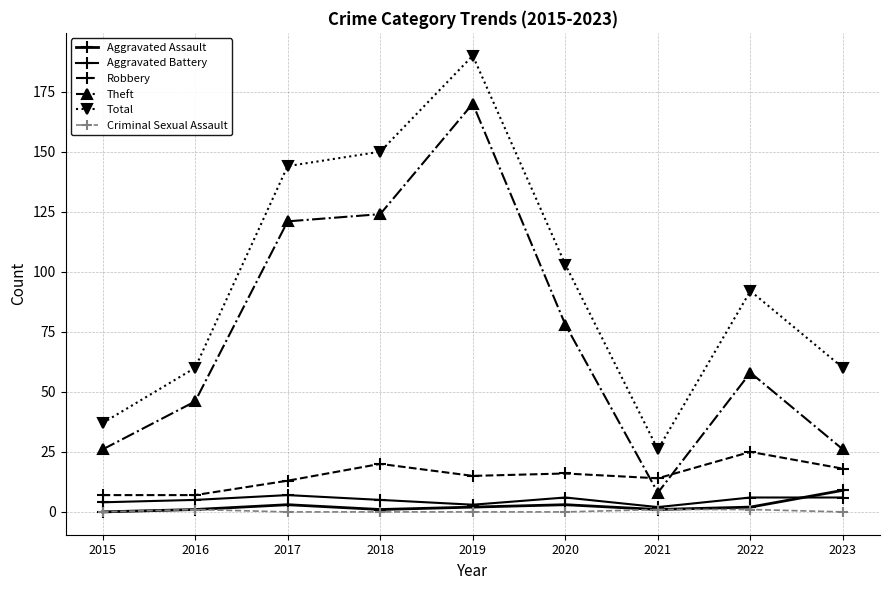

What is the sum of the Theft values at 2016 and 2018?

170